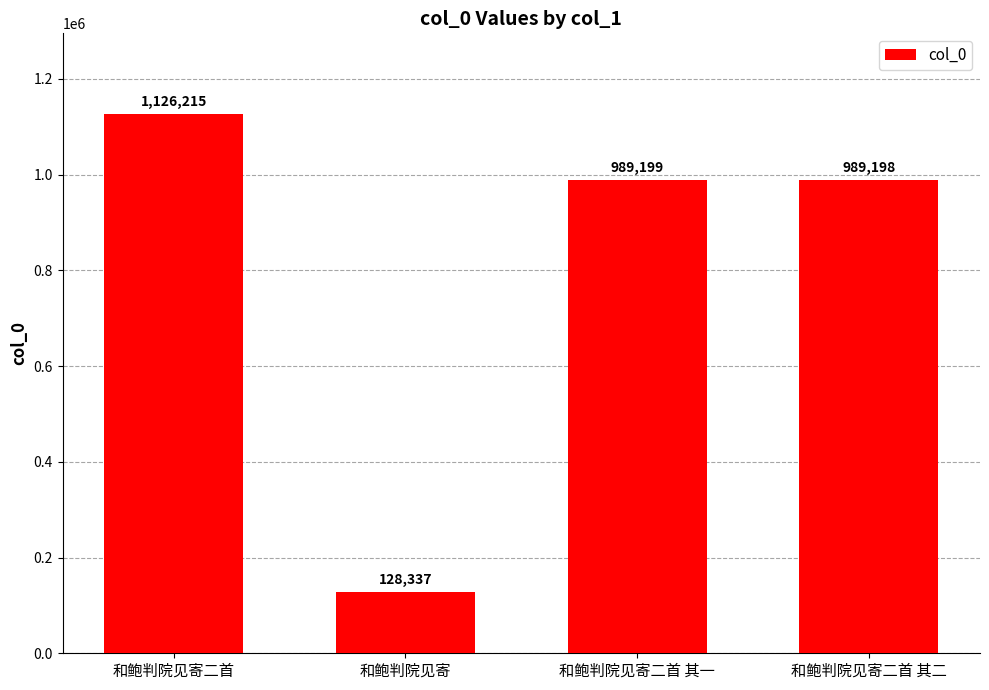

What is the difference between the values at 和鲍判院见寄二首 其一 and 和鲍判院见寄二首?

137016